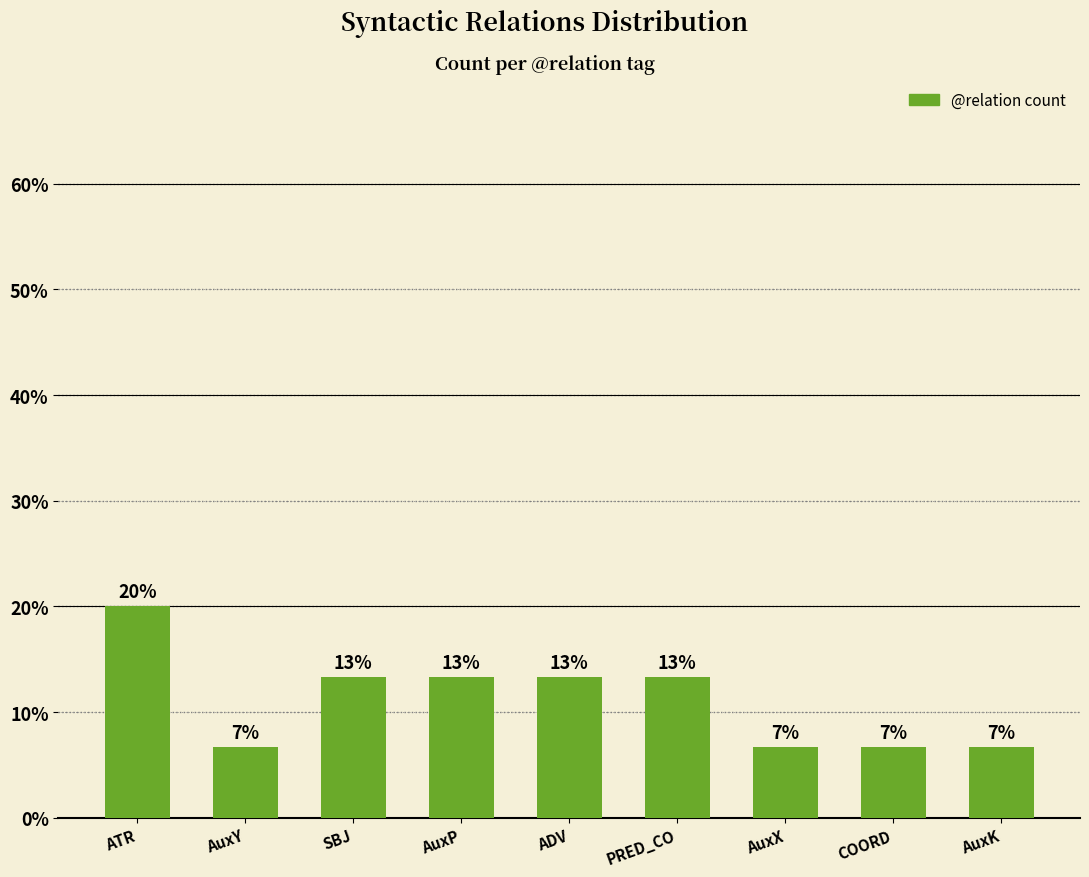

Which label corresponds to the smallest value in the chart?

AuxY